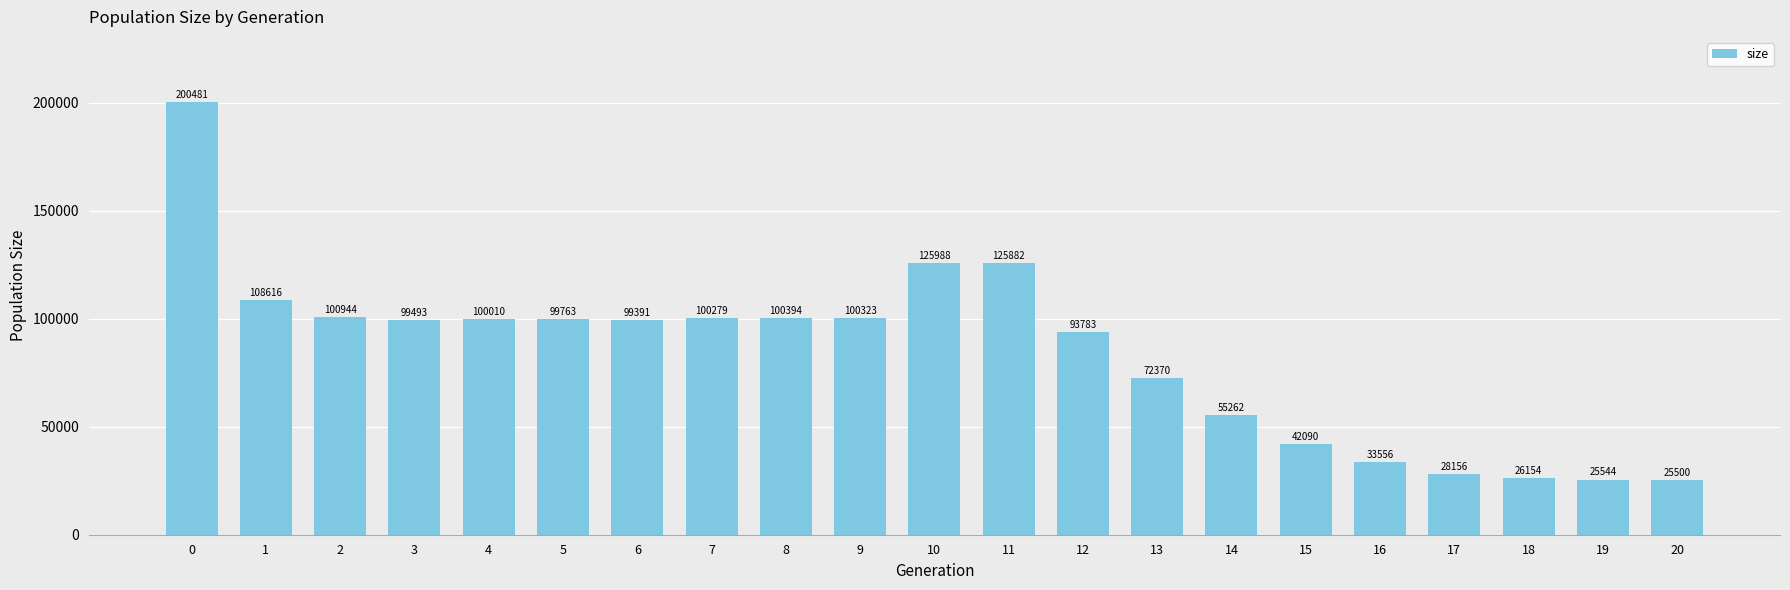

How many bars are there in total?

21